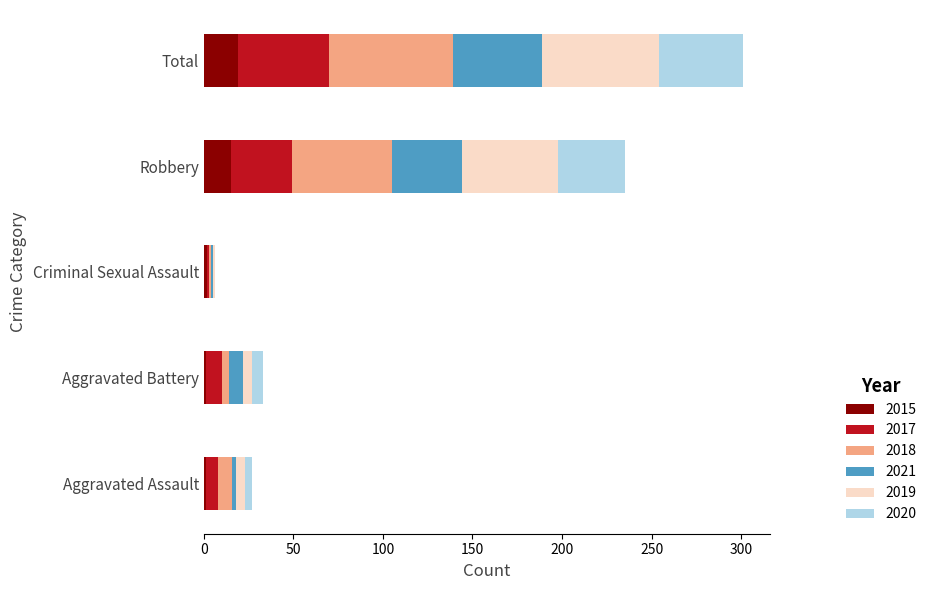

What is the maximum value for 2015?

19